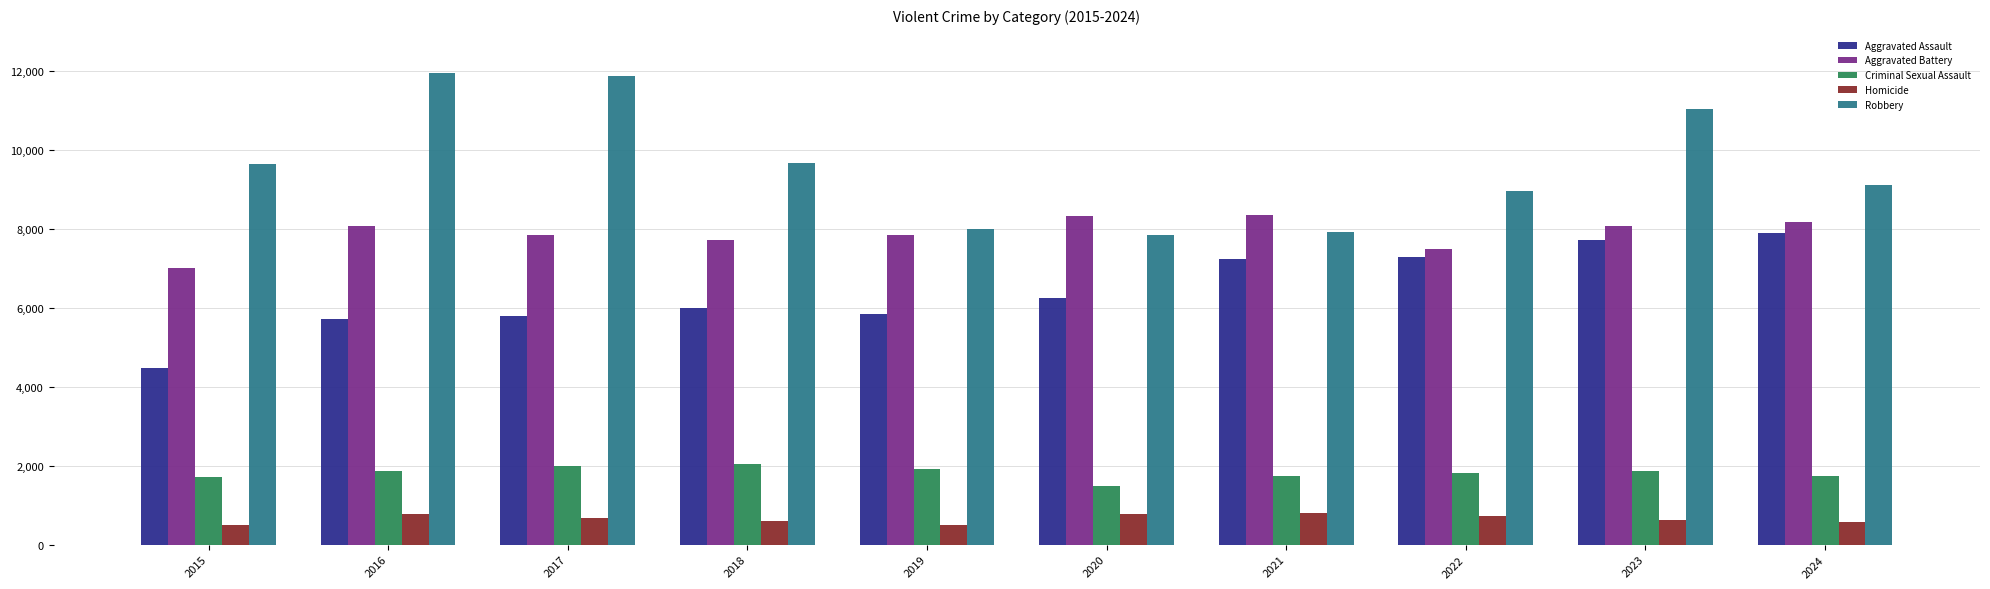

What is the smallest value displayed?

496